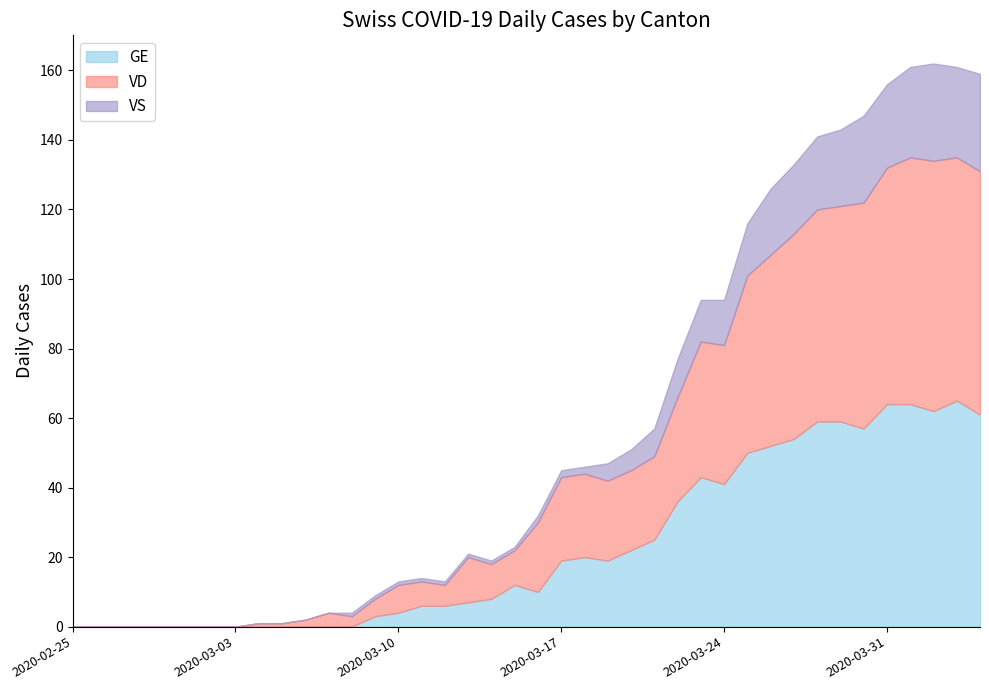

How many lines are shown in the chart?

3